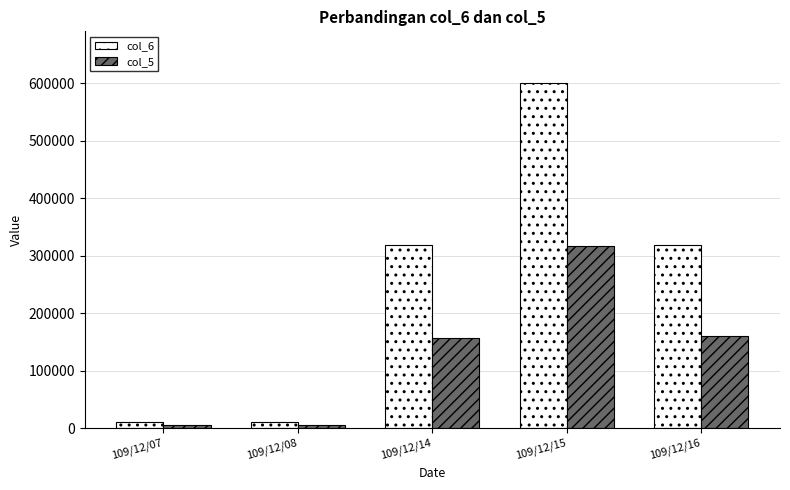

How many bars are there in each group?

2